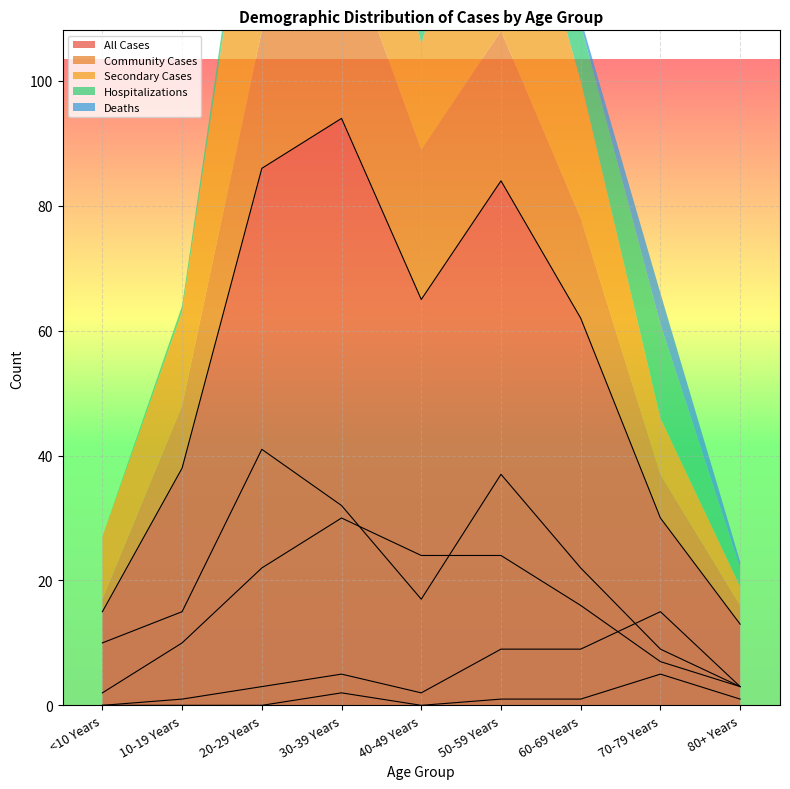

Does the chart display data point markers on the line(s)?

No